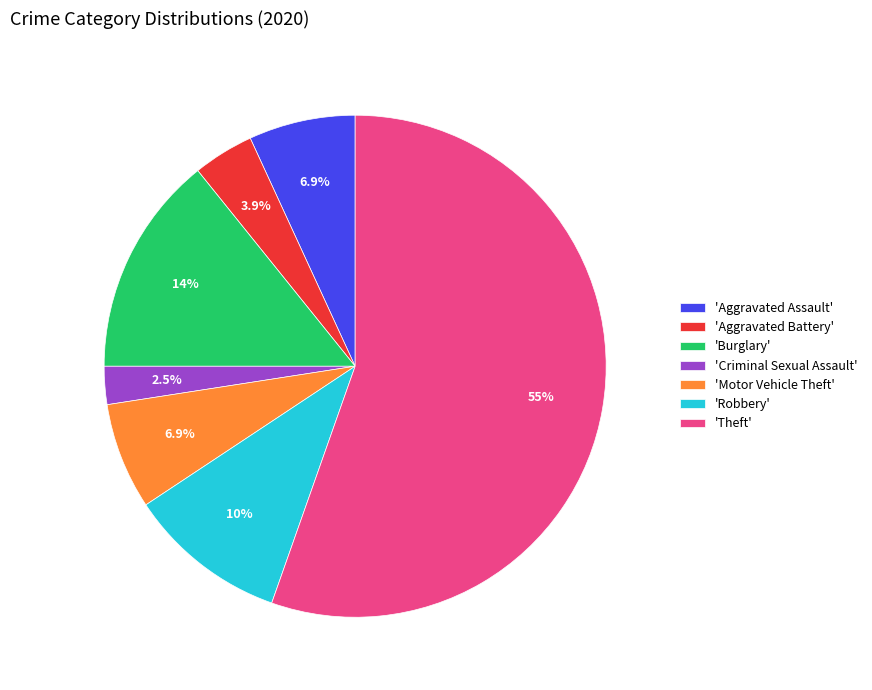

To the nearest percent, what is the difference between the largest and smallest slice percentages?

53%